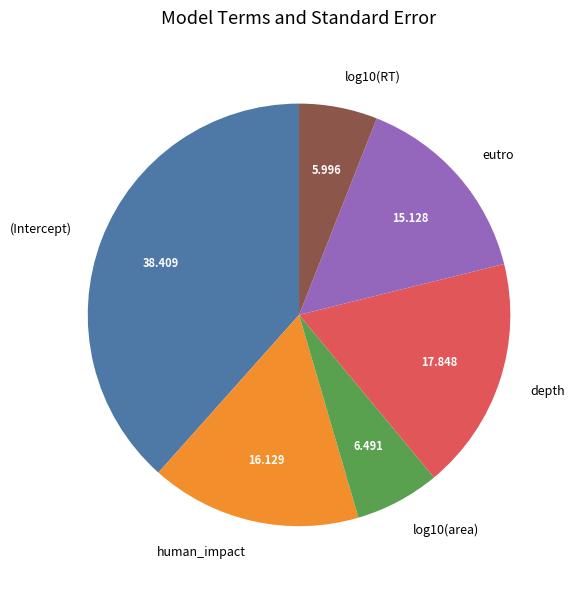

Between (Intercept) and human_impact, which is larger?

(Intercept)